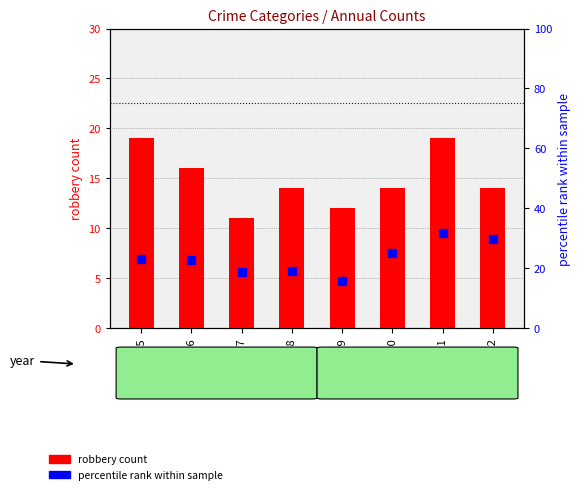

The value of percentile rank within sample at 2016 is 22.9. True or false?

True